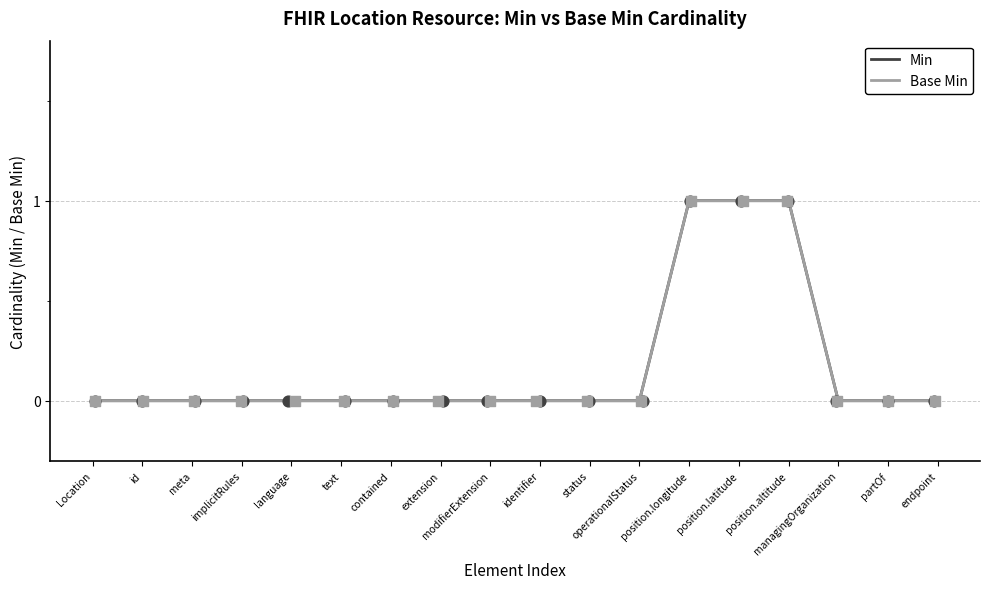

What are all the series names shown in the legend?

Min, Base Min